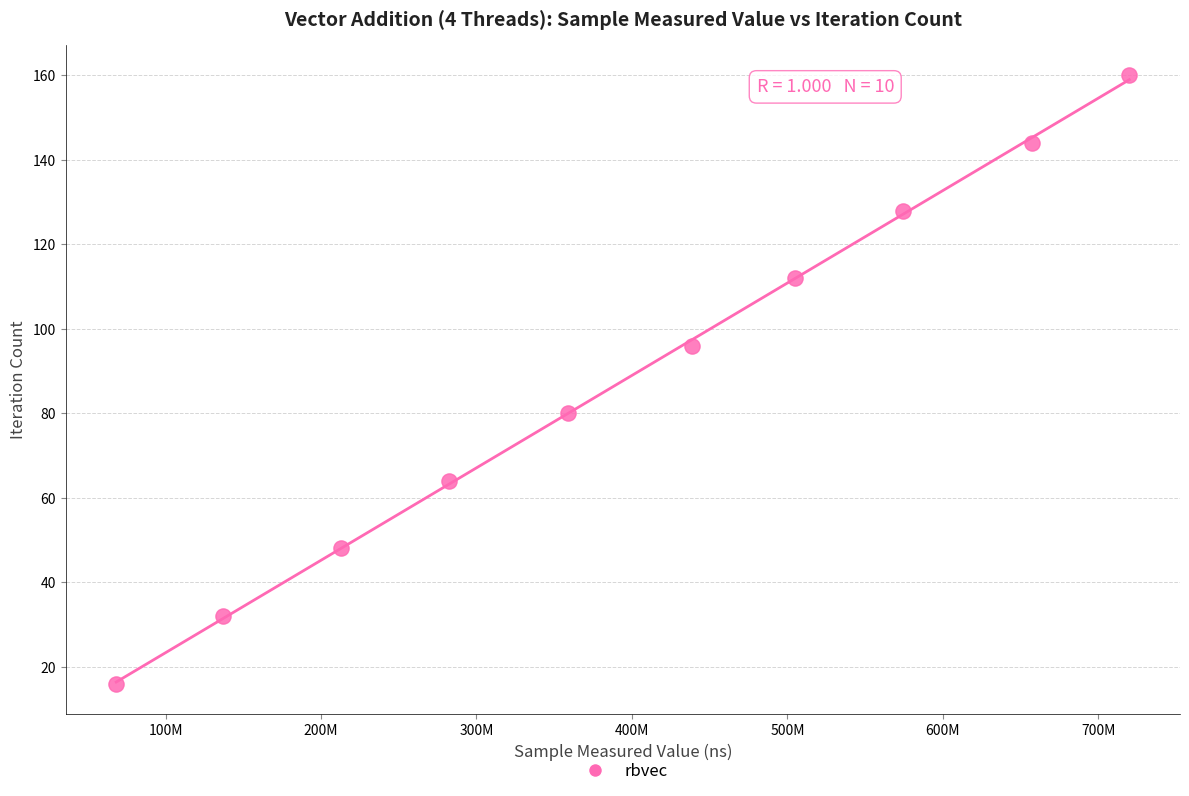

What is the average Y value?

88